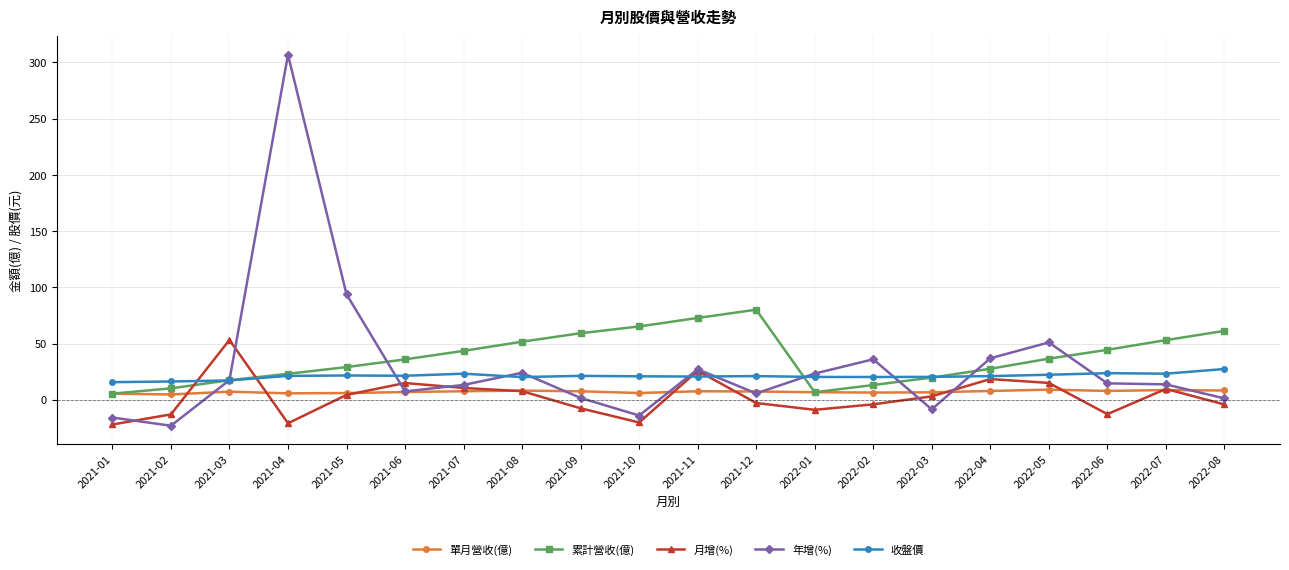

What is the value of the 累計營收(億) point at the 20th from the left?

61.3